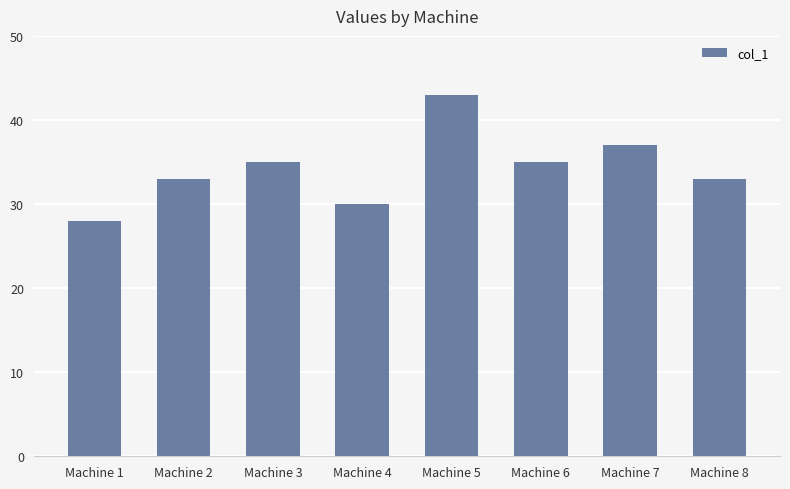

The value at Machine 8 is 56. True or false?

False